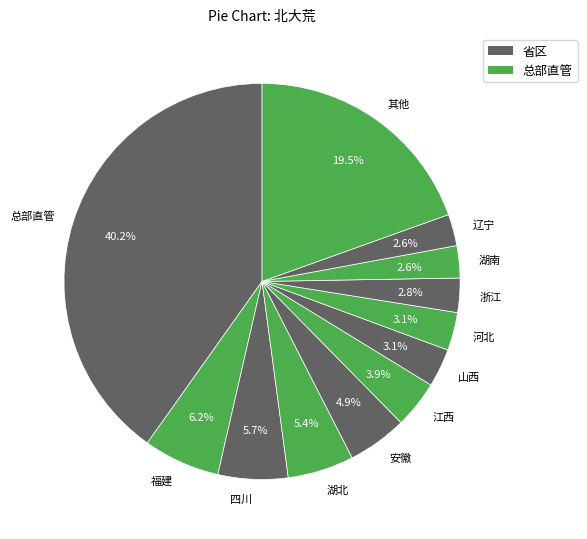

Is 山西 the majority of the pie?

No